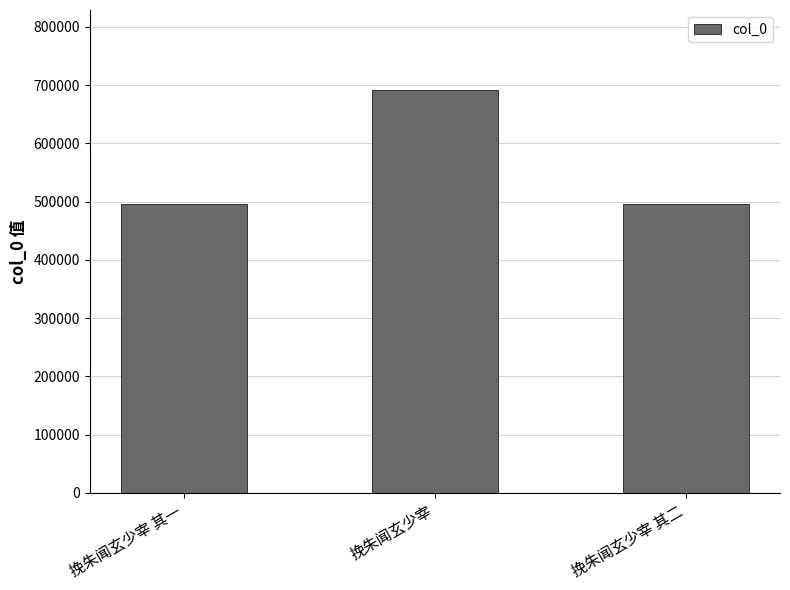

What is the greatest value displayed?

690742